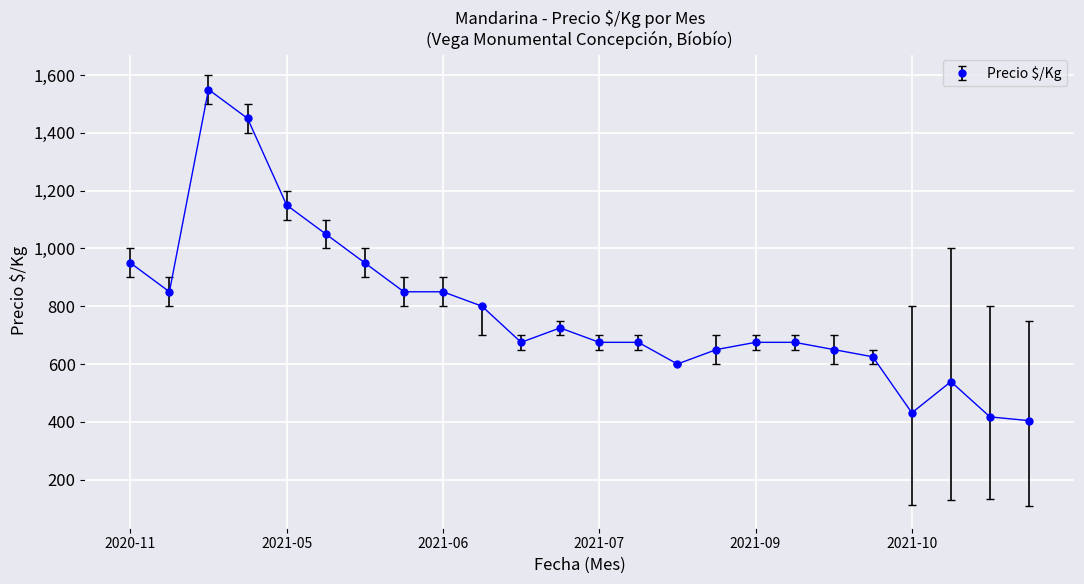

Count the number of categories in the chart.

24